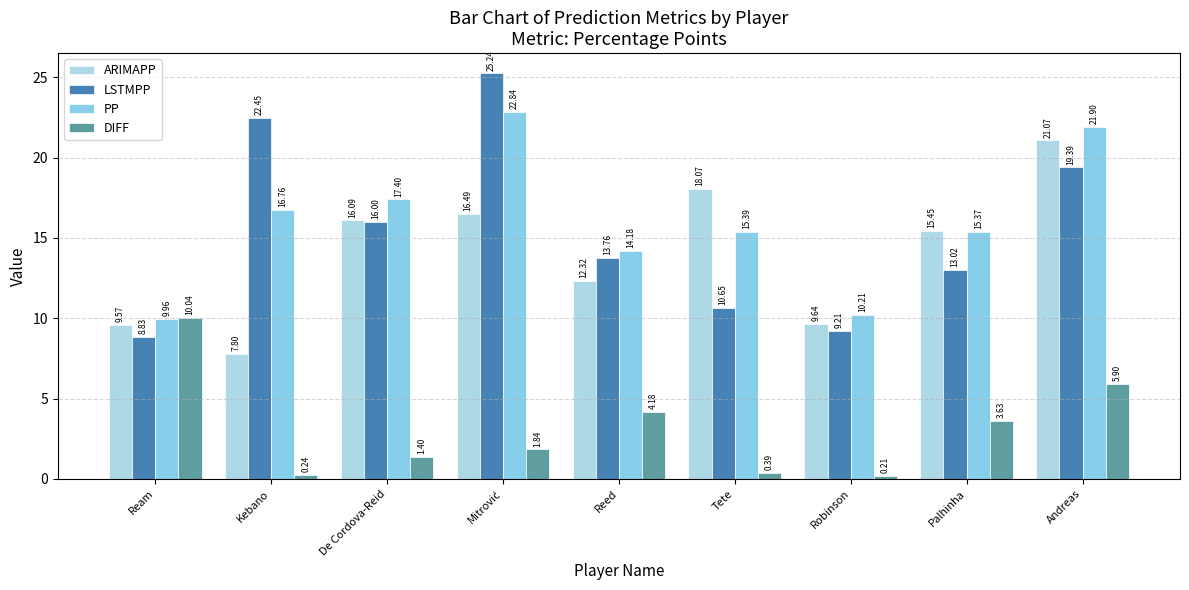

What is the value of the PP bar at the 8th from the left?

15.4